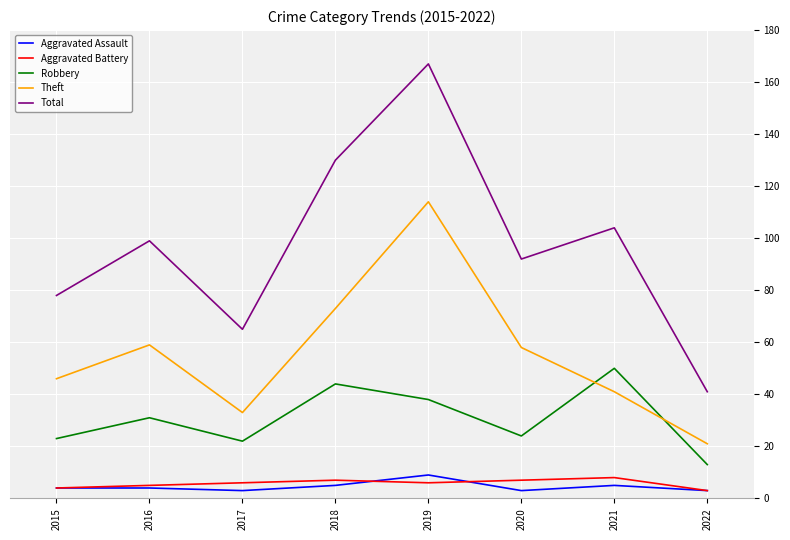

Reading right to left, transcribe all the data shown in this chart.

Aggravated Assault: 2022=3	2021=5	2020=3	2019=9	2018=5	2017=3	2016=4	2015=4
Aggravated Battery: 2022=3	2021=8	2020=7	2019=6	2018=7	2017=6	2016=5	2015=4
Robbery: 2022=13	2021=50	2020=24	2019=38	2018=44	2017=22	2016=31	2015=23
Theft: 2022=21	2021=41	2020=58	2019=114	2018=73	2017=33	2016=59	2015=46
Total: 2022=41	2021=104	2020=92	2019=167	2018=130	2017=65	2016=99	2015=78